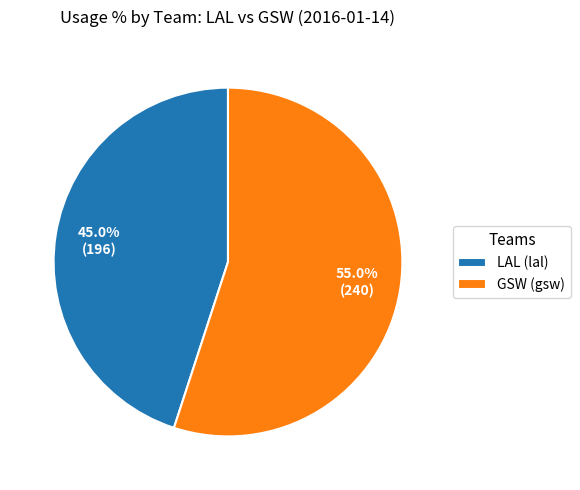

Rank the categories by value from highest to lowest.

GSW (gsw), LAL (lal)